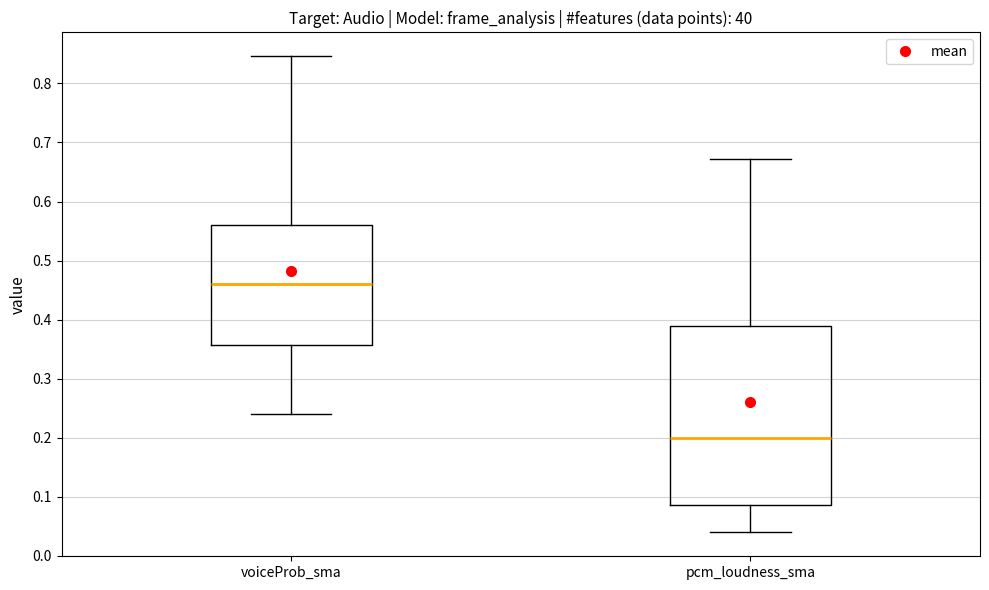

Where does the upper whisker of the box for pcm_loudness_sma end on the y-axis? The values are not printed on the chart, so give them approximately, as read against the axis.

0.67